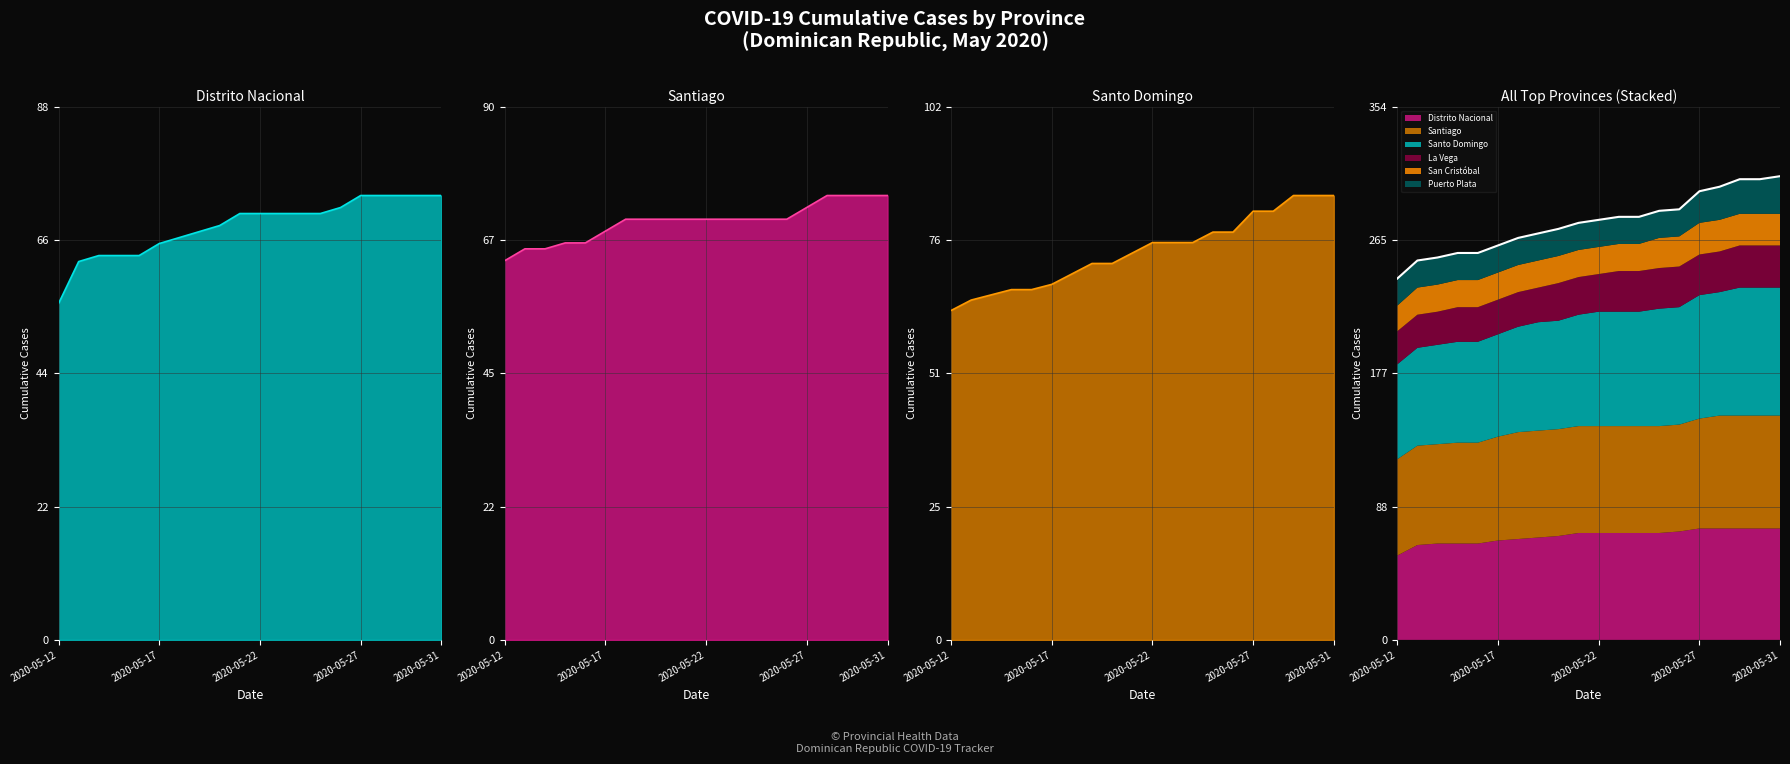

At which category is the sum across all series the highest?

2020-05-29